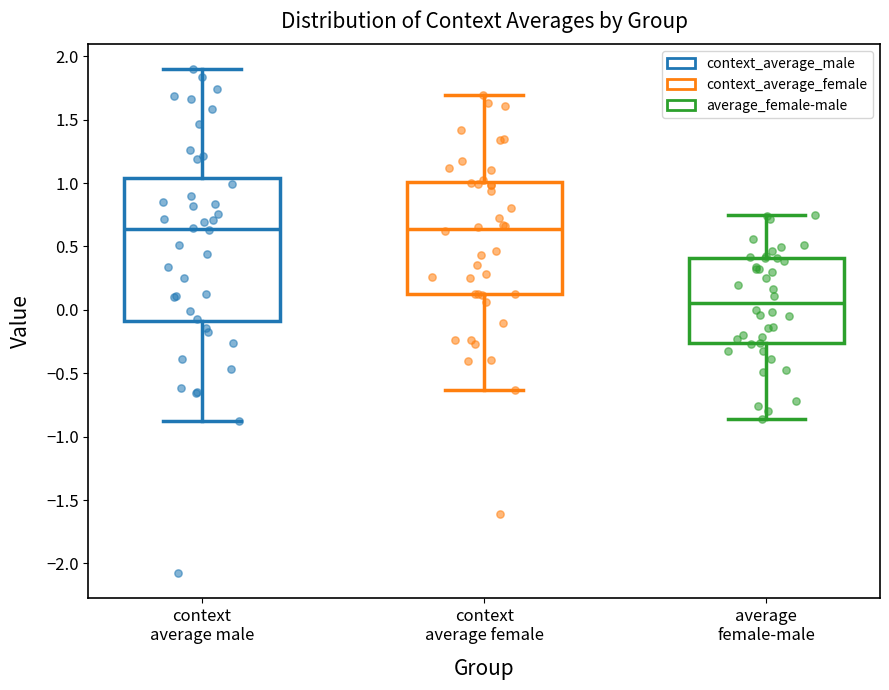

Comparing the boxes themselves (not the whiskers), which one is the tallest?

context average male